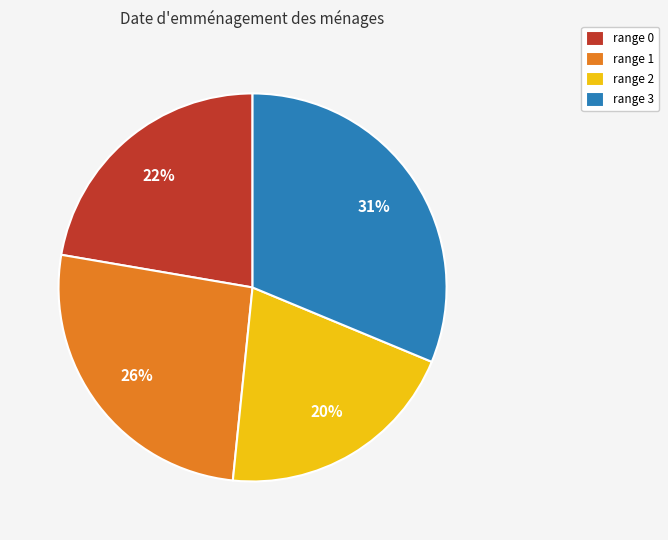

To the nearest percent, what is the average slice percentage?

25%